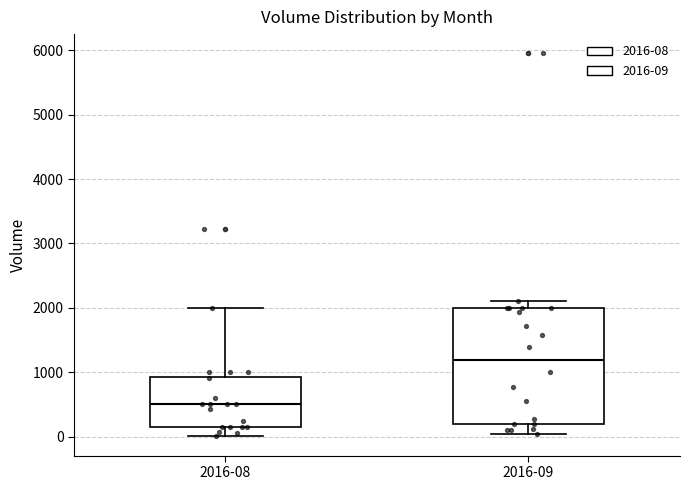

Which box's median line is the highest?

2016-09